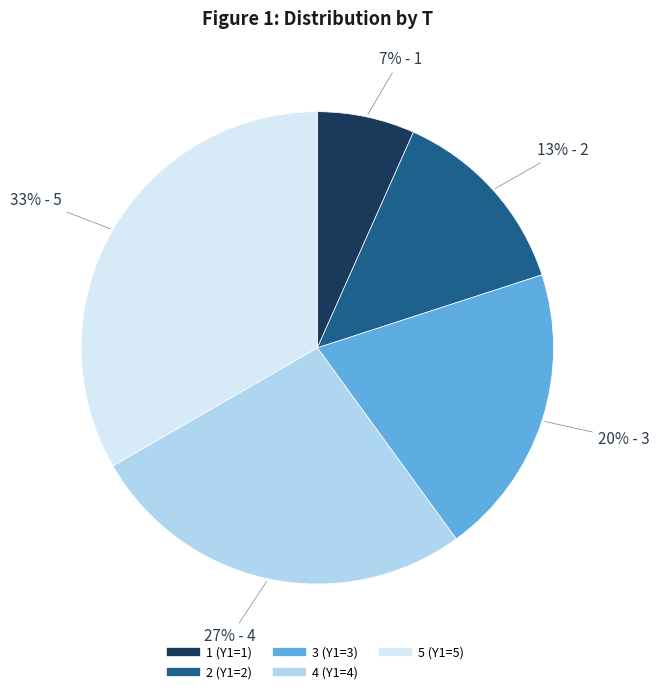

Which category has the smallest portion of the pie?

1